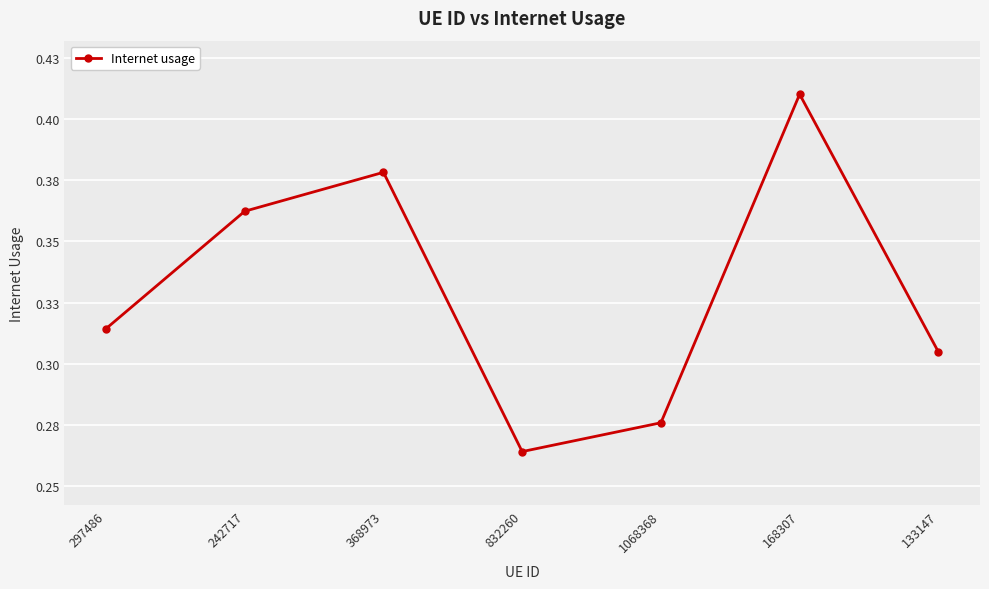

What position from the left is 832260?

4